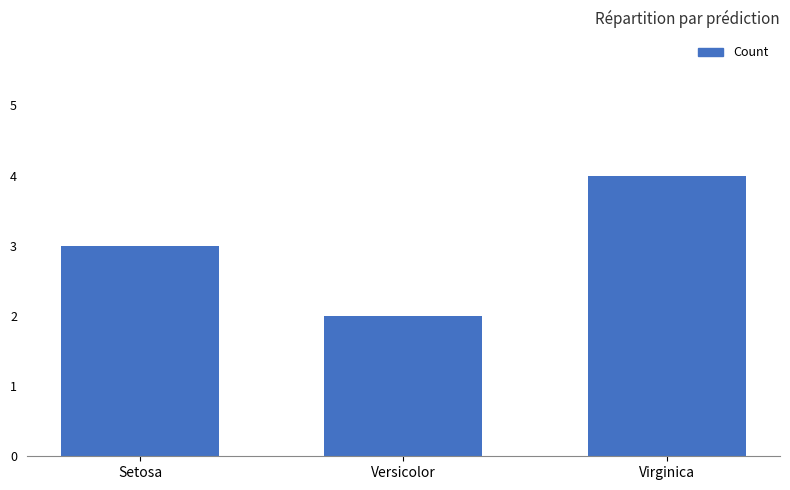

What position from the right is Virginica?

1